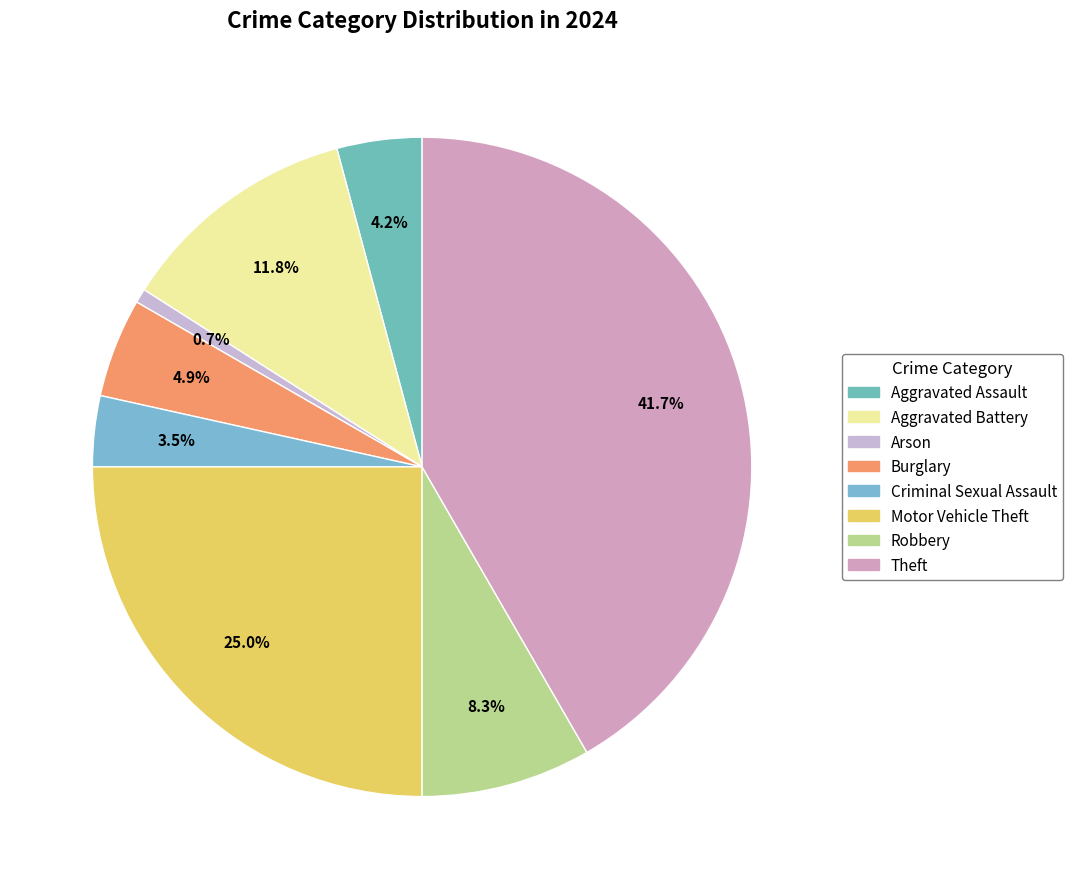

Which category has the biggest portion of the pie?

Theft